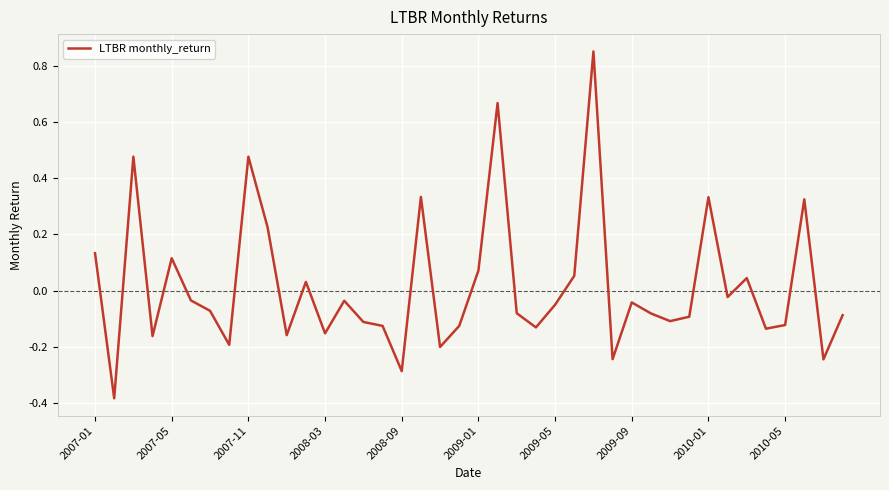

What is the difference between the maximum and minimum values?

1.2